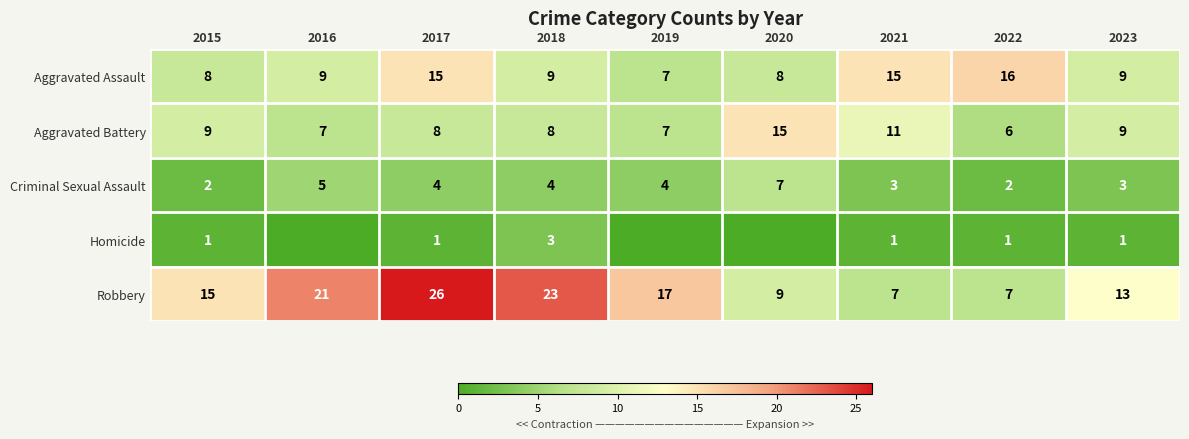

What is the difference between the highest and lowest values at 2020?

15